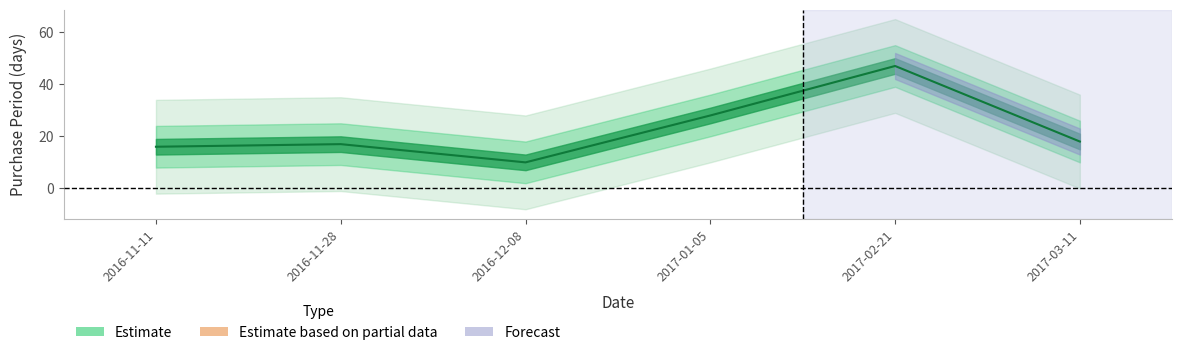

List the labels in order of value, largest first.

2017-02-21, 2017-01-05, 2017-03-11, 2016-11-28, 2016-11-11, 2016-12-08